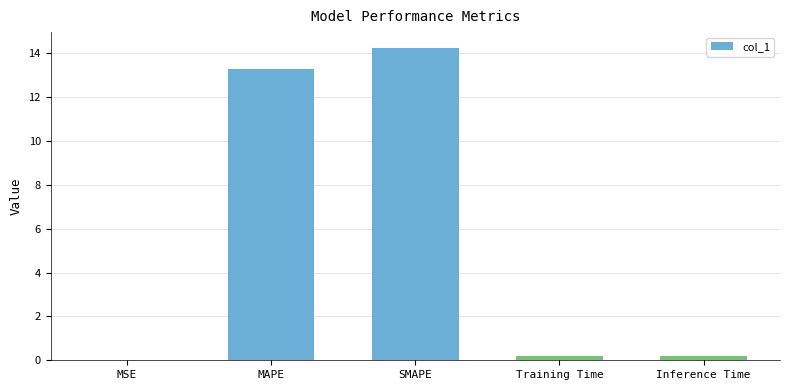

What is the maximum value shown in the chart?

14.2